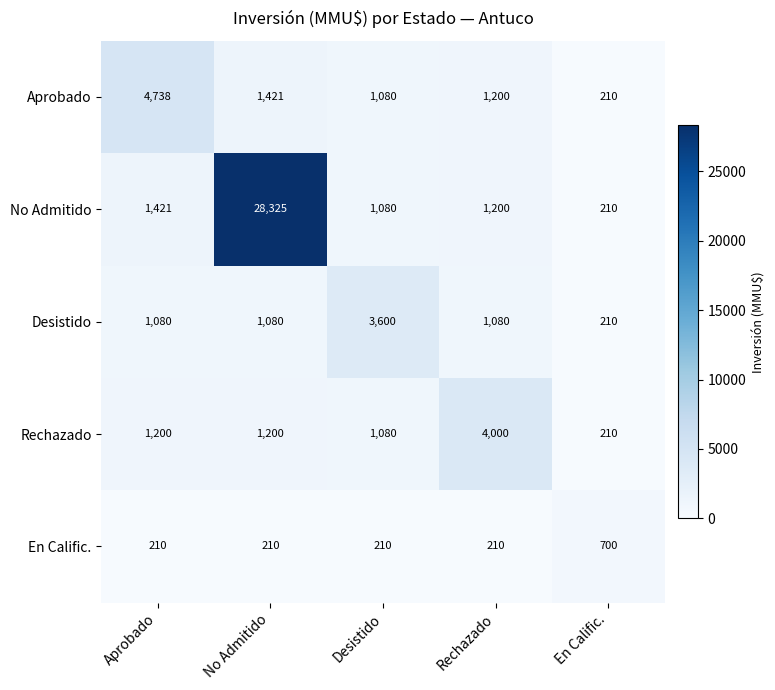

Is it true that No Admitido equals 1200 at Rechazado?

True